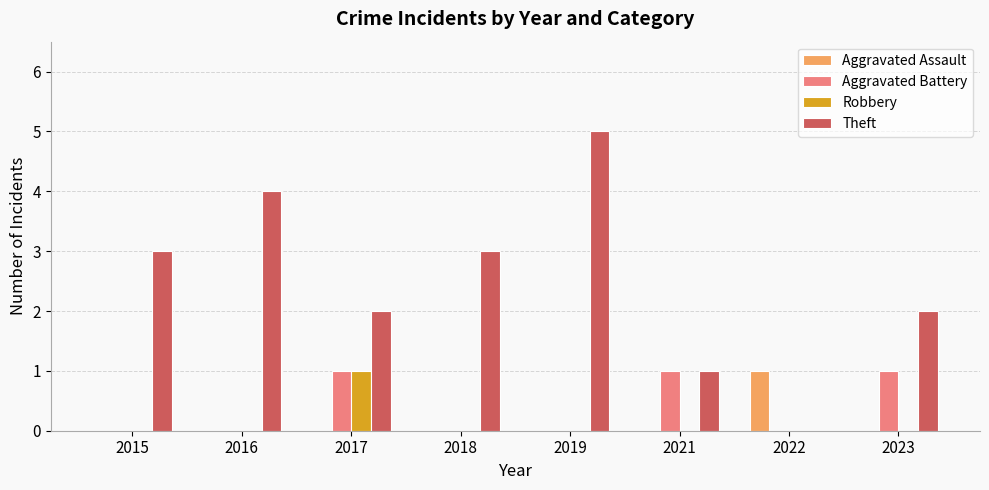

How many values in Theft are above zero?

7